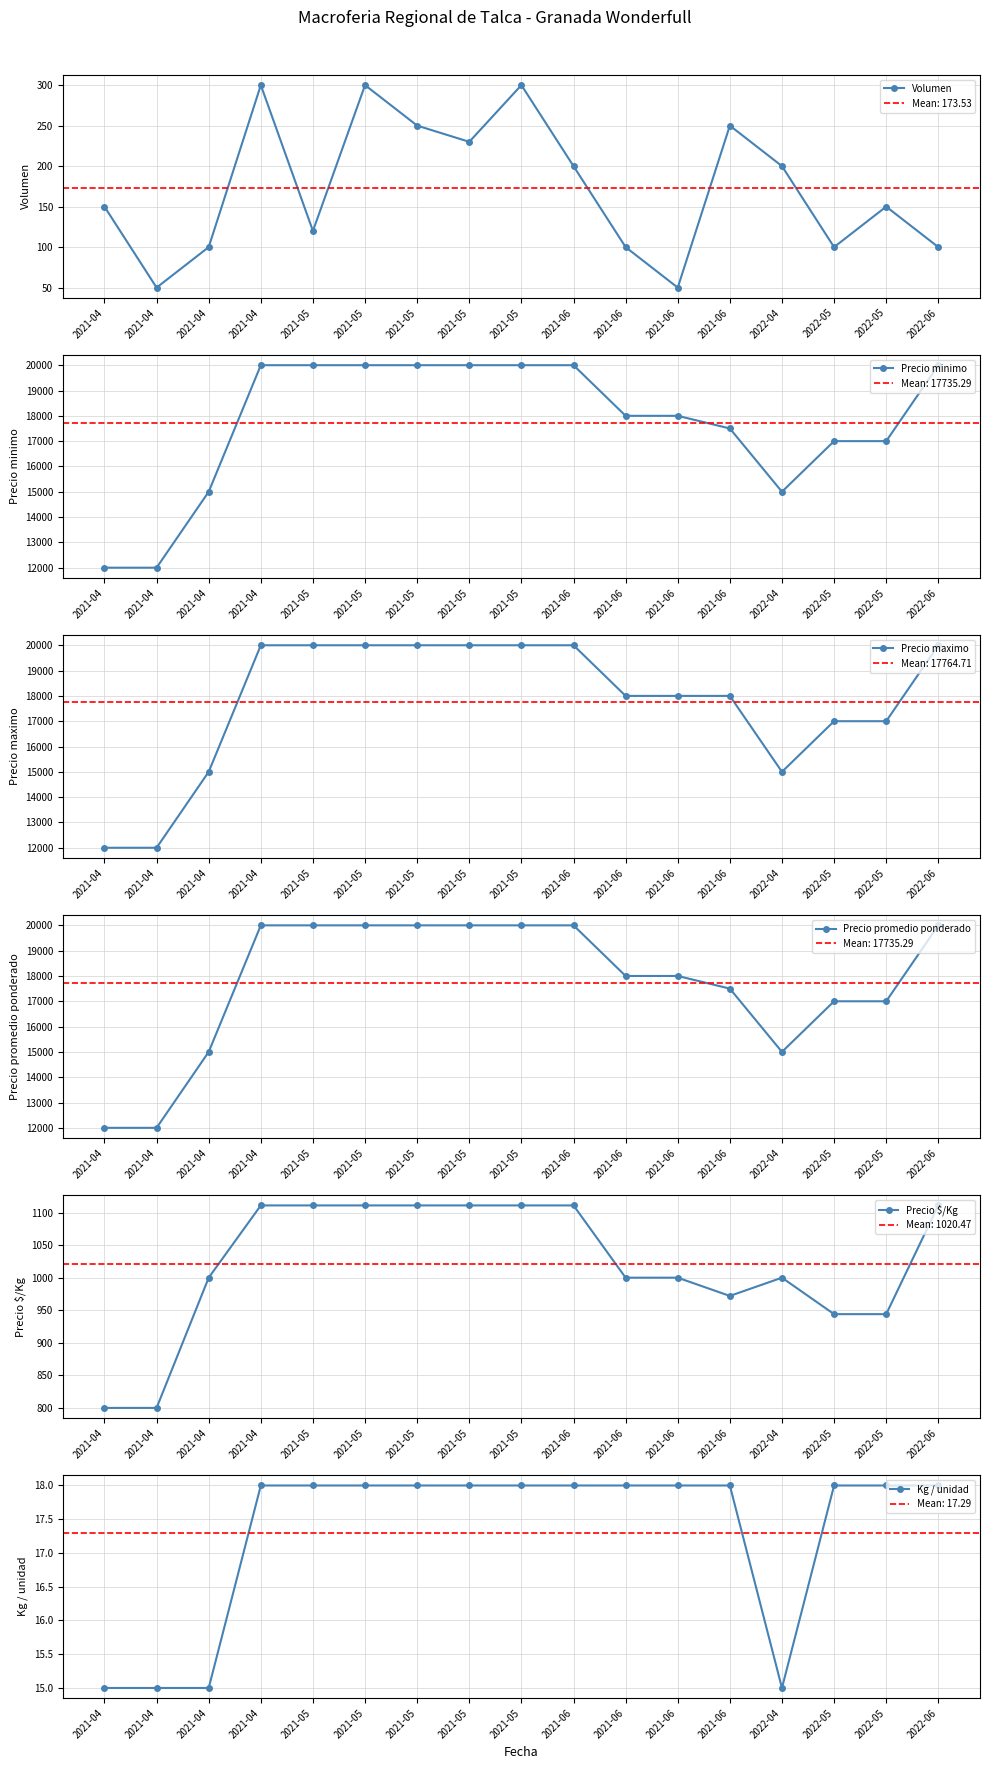

Which series has the largest total across all categories?

Precio maximo